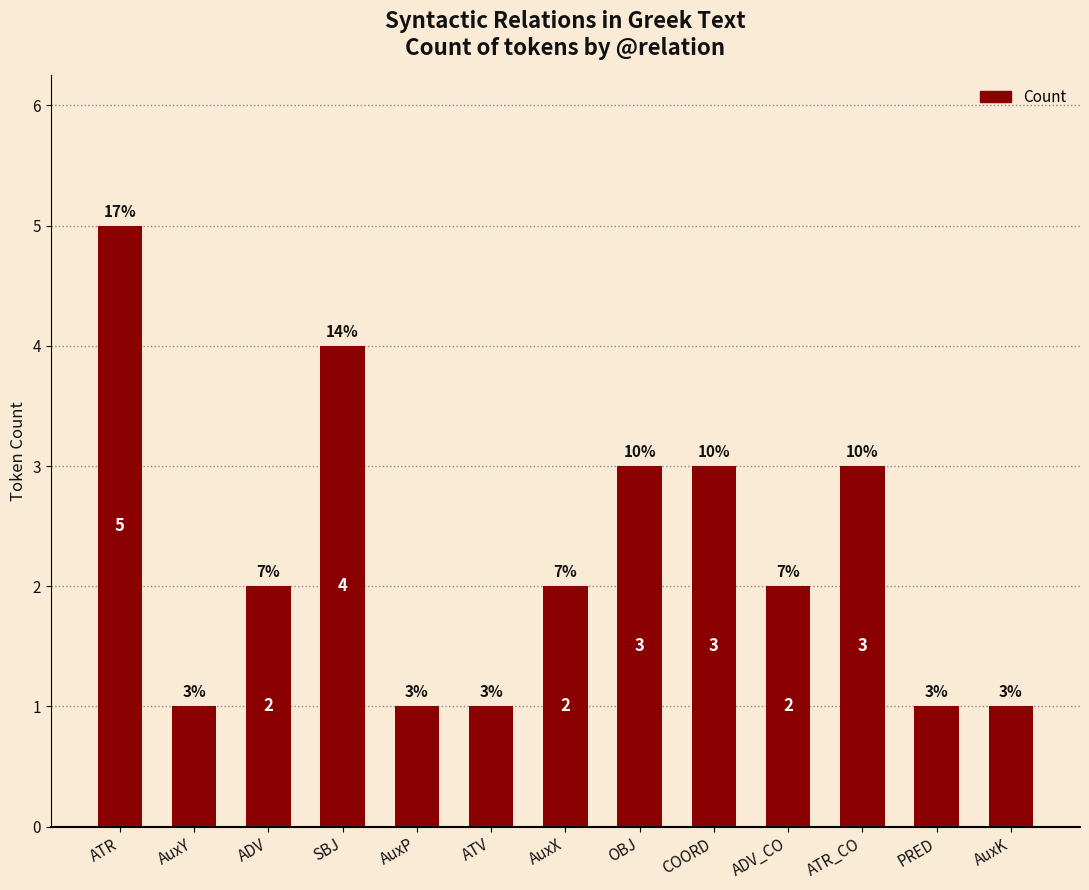

What is the sum of all values?

29